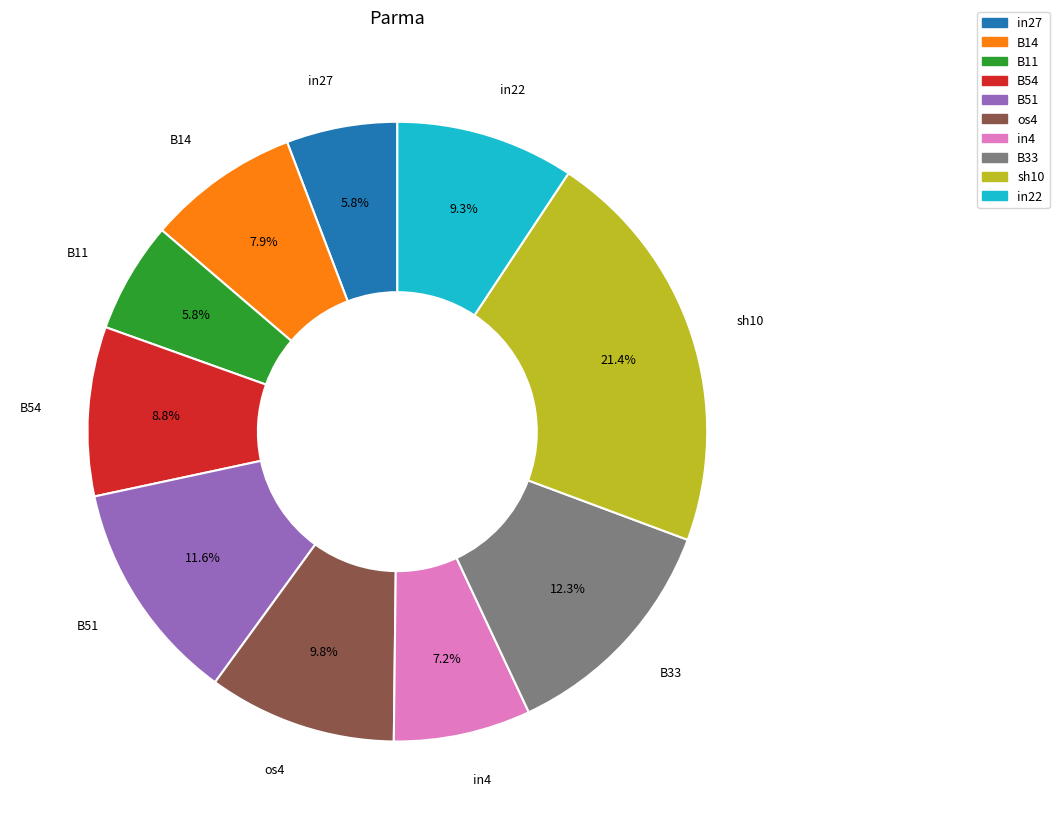

Is there any slice that represents more than half of the pie?

No